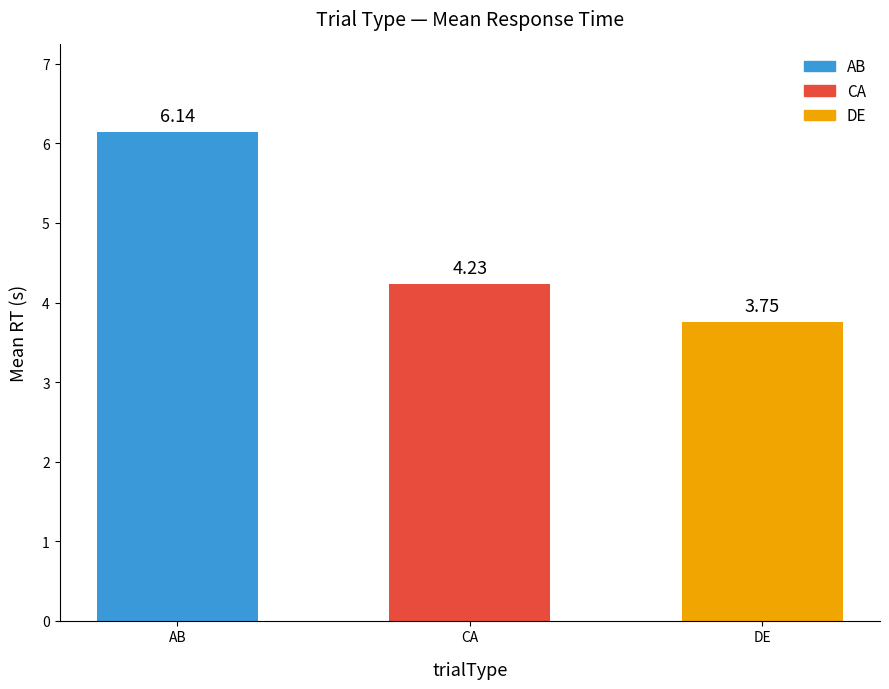

How many bars are there in total?

3